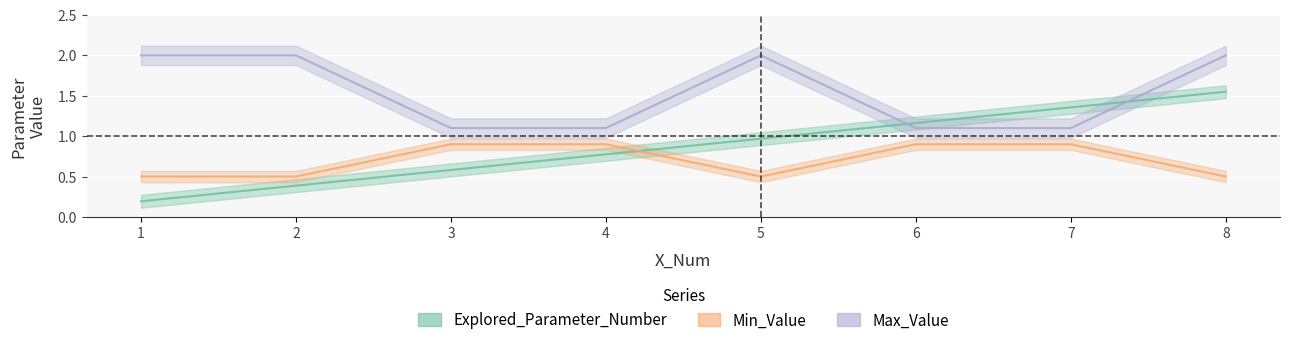

Which series has the largest range (max minus min)?

Explored_Parameter_Number